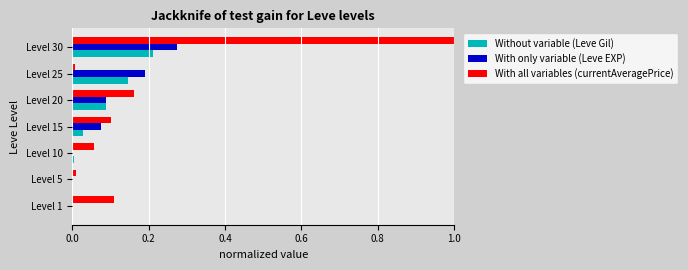

What is the sum of all With only variable (Leve EXP) values?

0.6